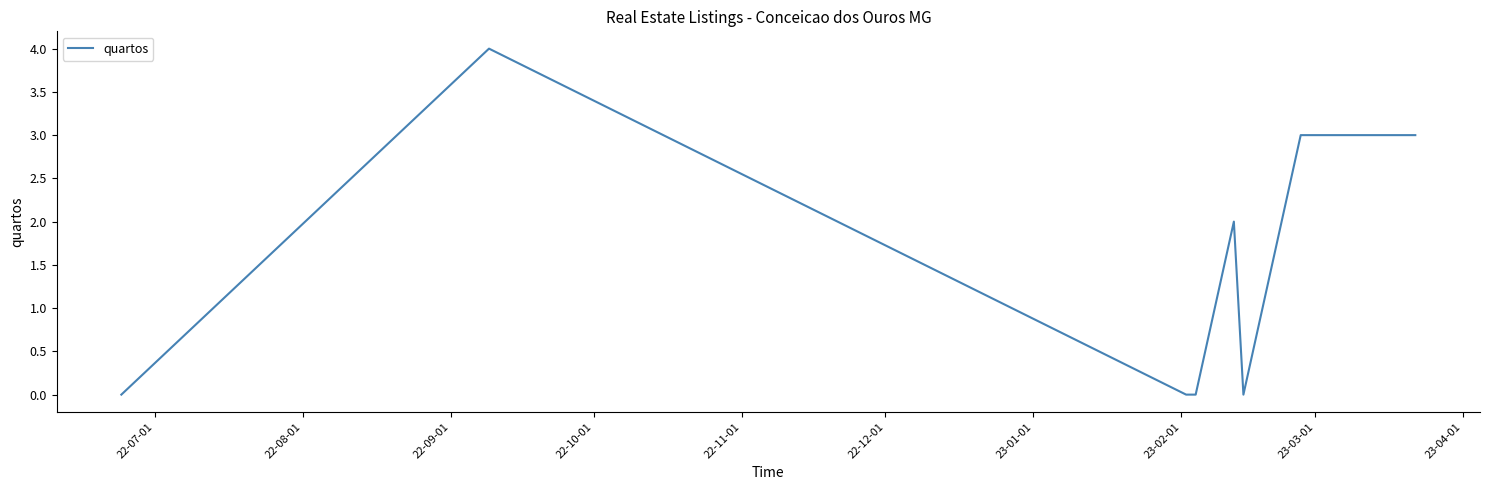

What is the difference between the maximum and minimum values?

4